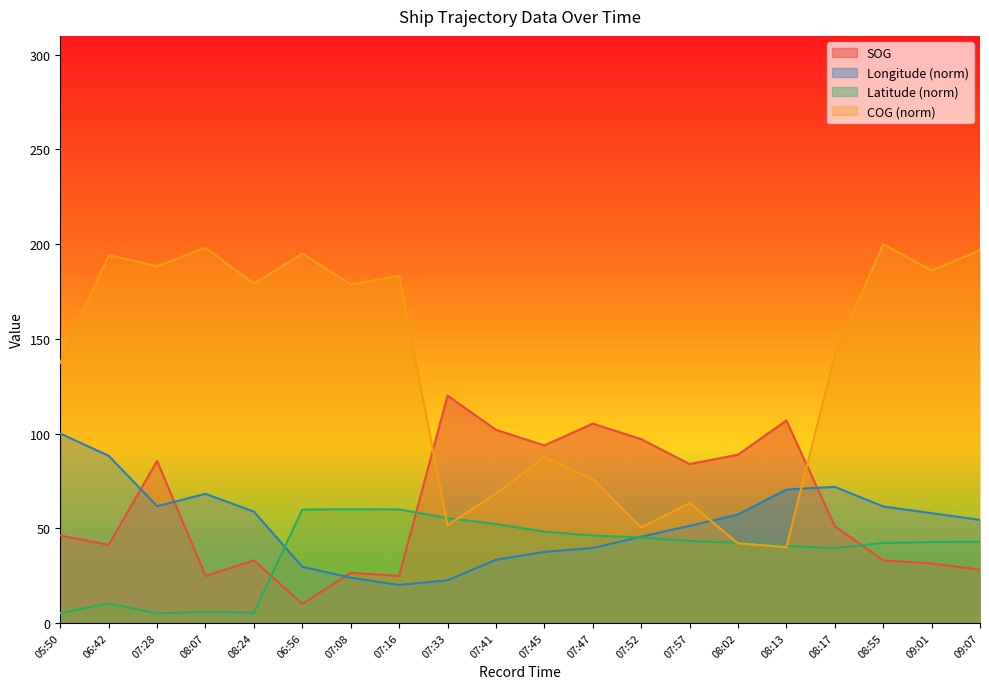

How many series are shown in this chart?

4